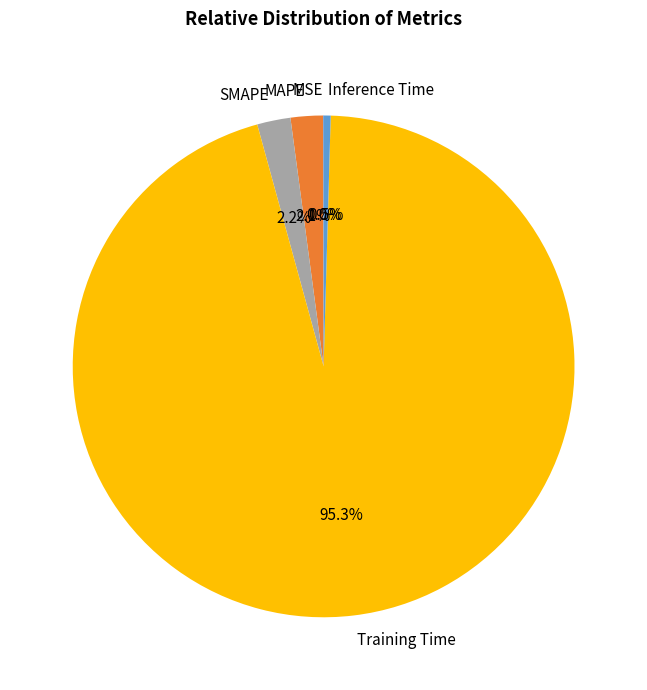

What percentage is NOT represented by MAPE?

97.9%